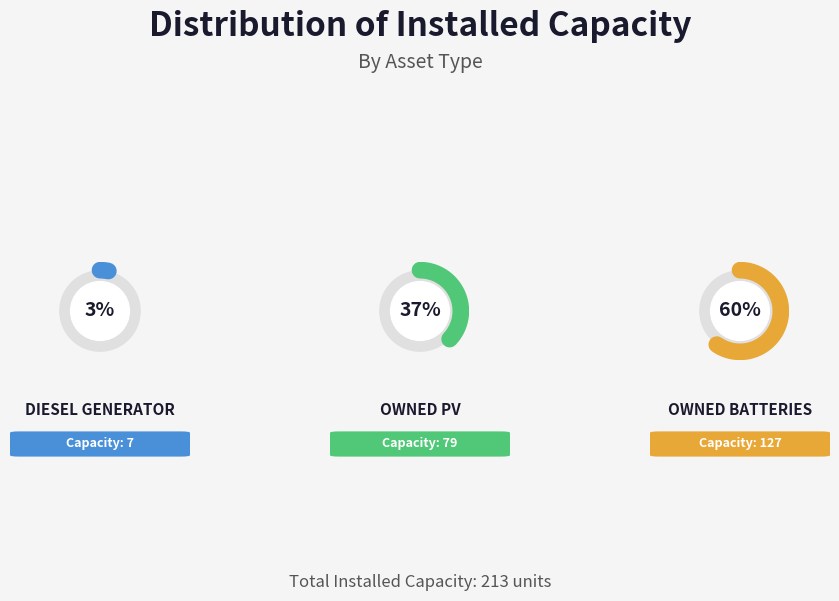

What is the ratio of the value at Diesel Generator to the value at Owned Batteries?

0.1